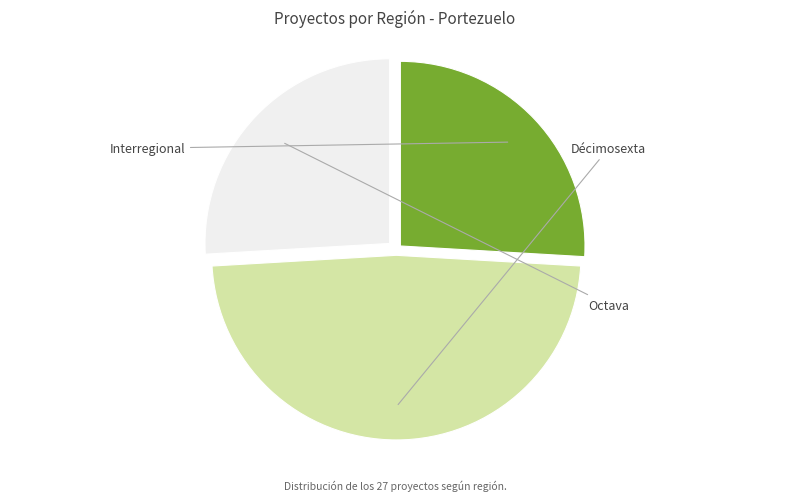

What portion of the pie excludes Décimosexta?

51.9%